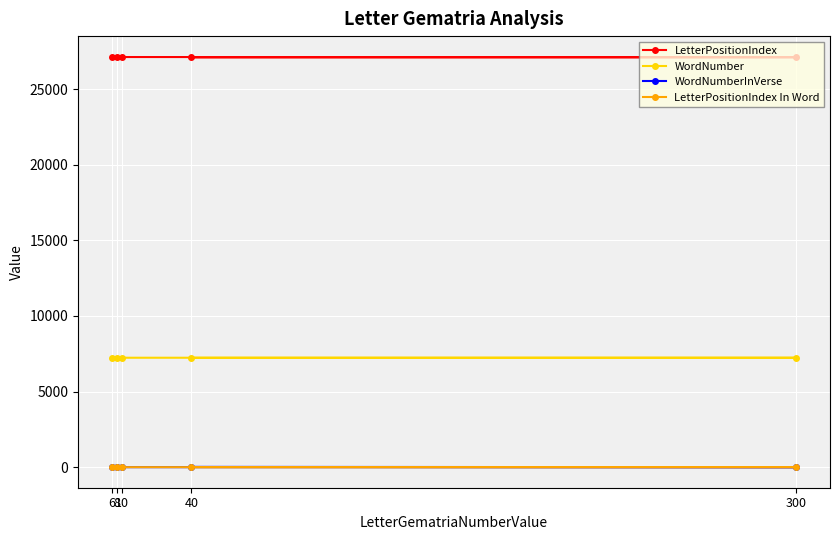

Where does the WordNumber series first go above 7238?

6